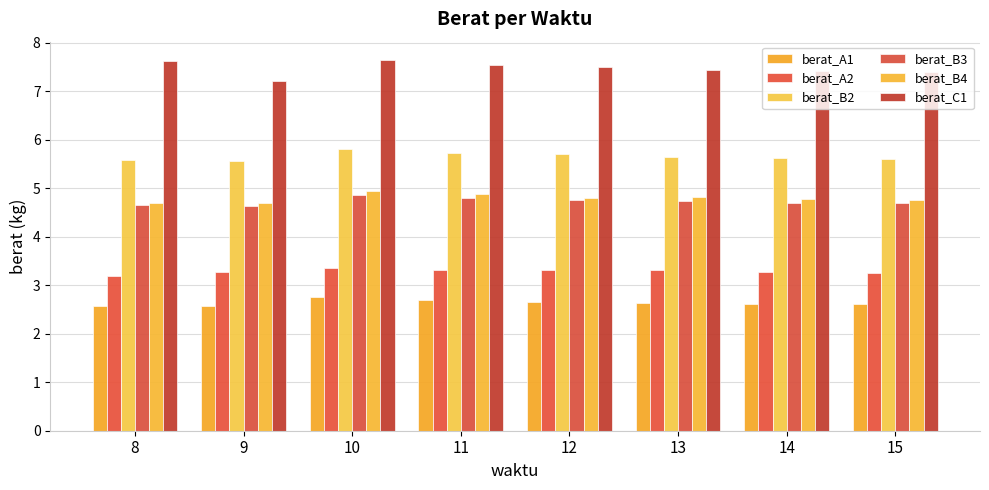

At 11, list the series in order from largest to smallest.

berat_C1, berat_B2, berat_B4, berat_B3, berat_A2, berat_A1